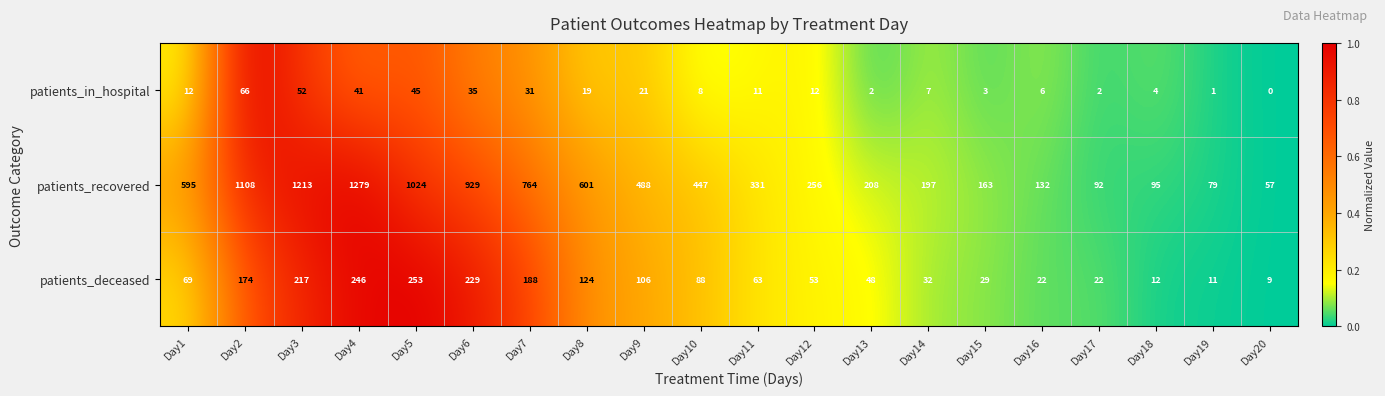

What is the difference between the maximum and minimum values in the patients_recovered series?

1222